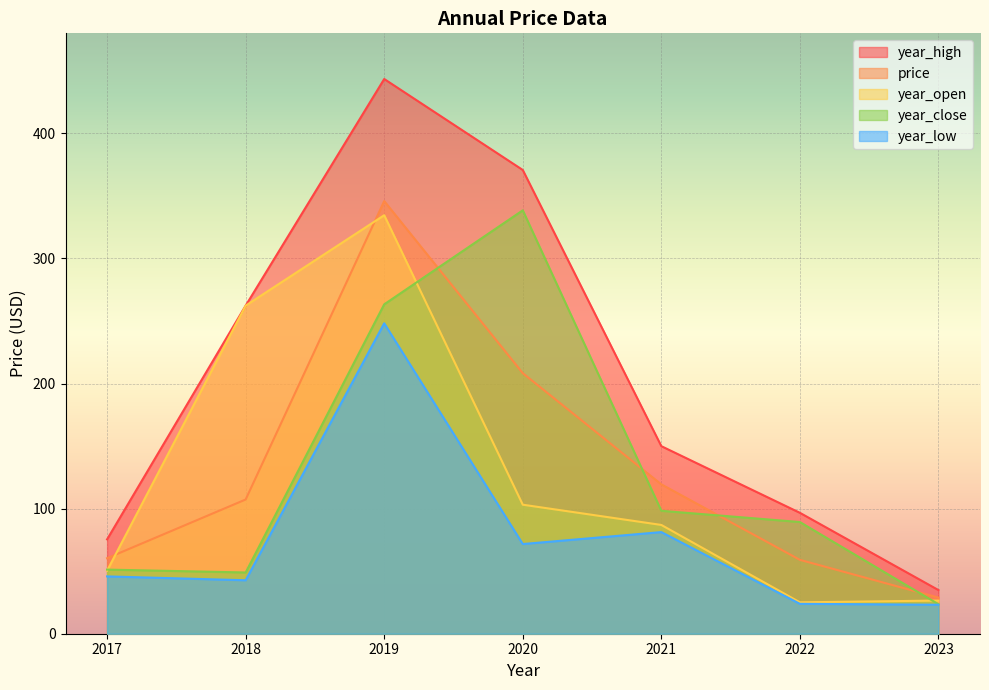

The value of year_open at 2021 is 47.5. True or false?

False